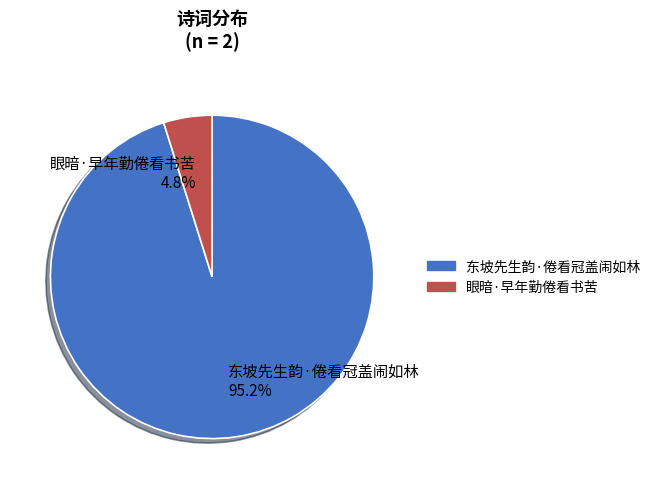

Count the number of slices in the pie.

2